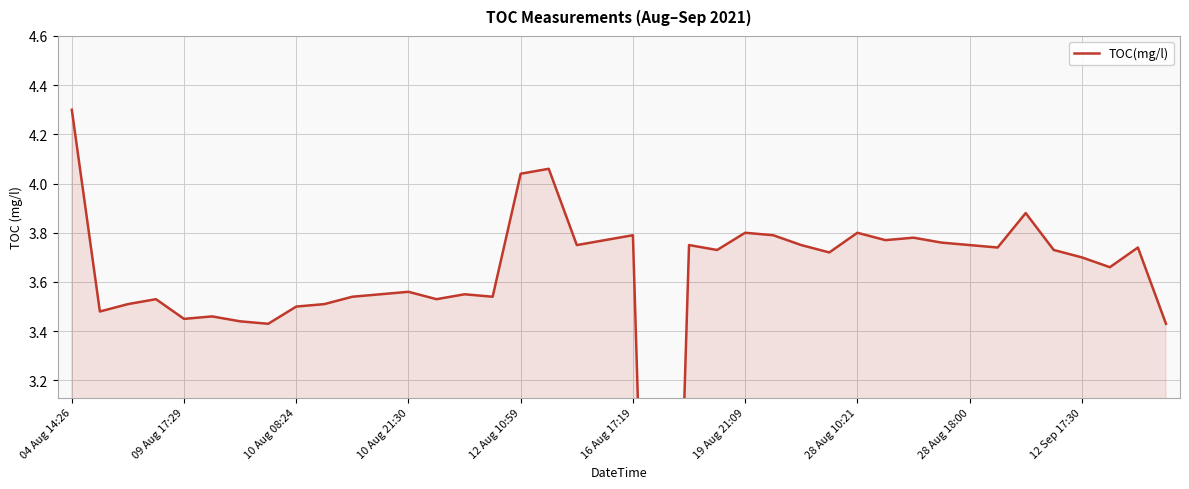

How many distinct data groups are displayed?

1